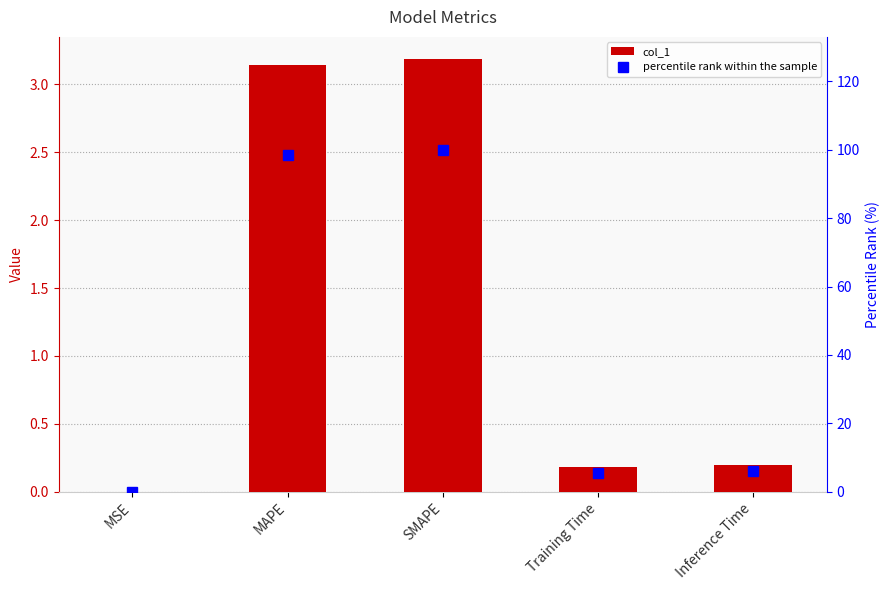

What is the maximum value for percentile rank within the sample?

100.0